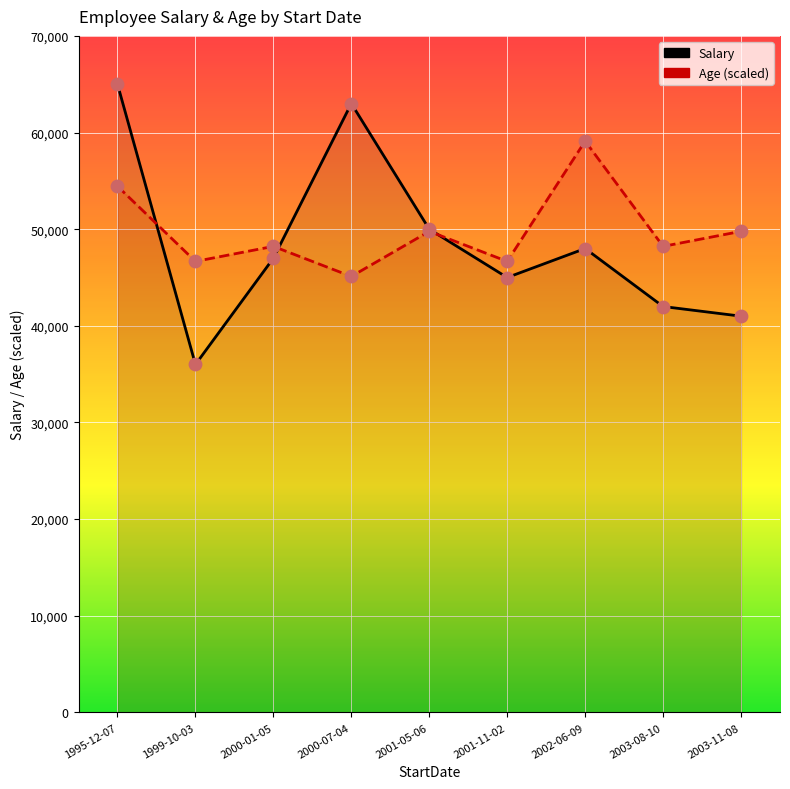

Which series has the largest Y range (max minus min)?

Salary